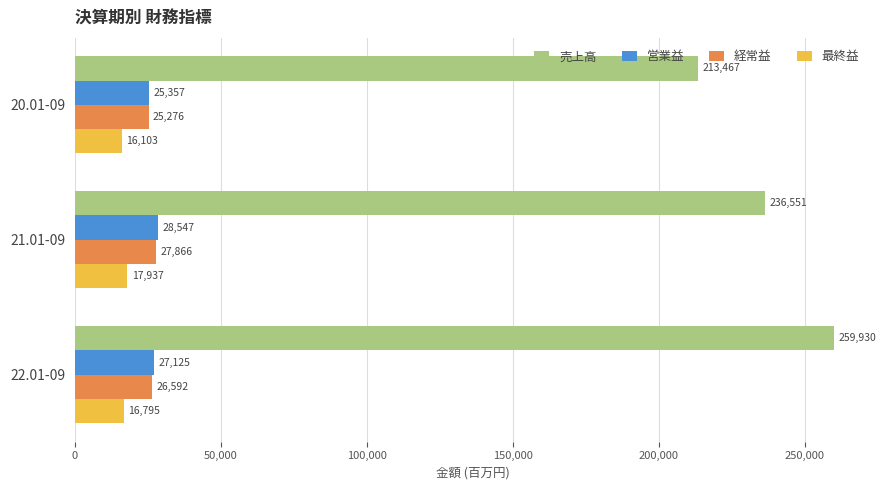

Is the value of 経常益 at 21.01-09 greater than the value of 売上高 at 21.01-09?

No